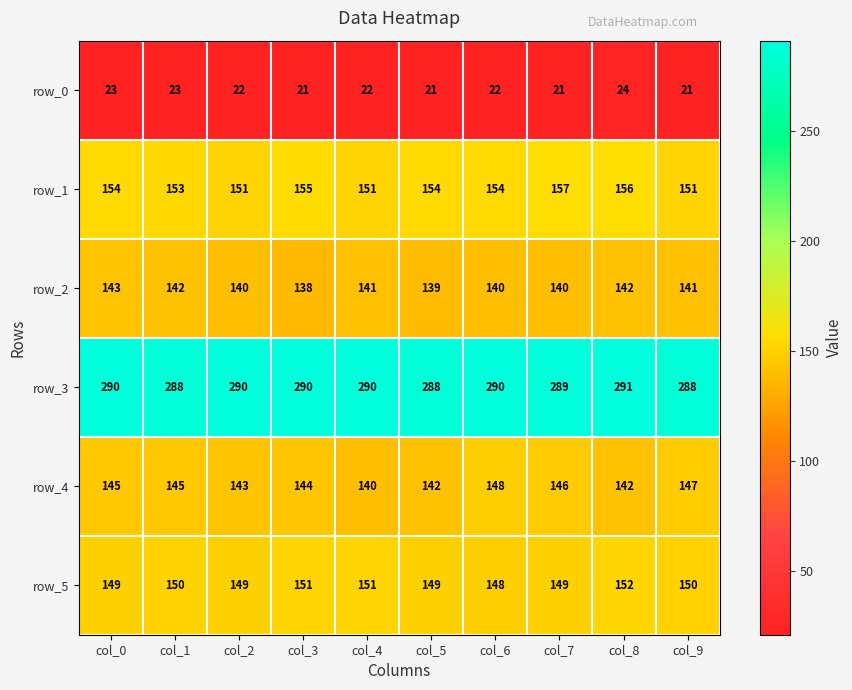

Is it true that row_2 equals 140 at col_6?

True